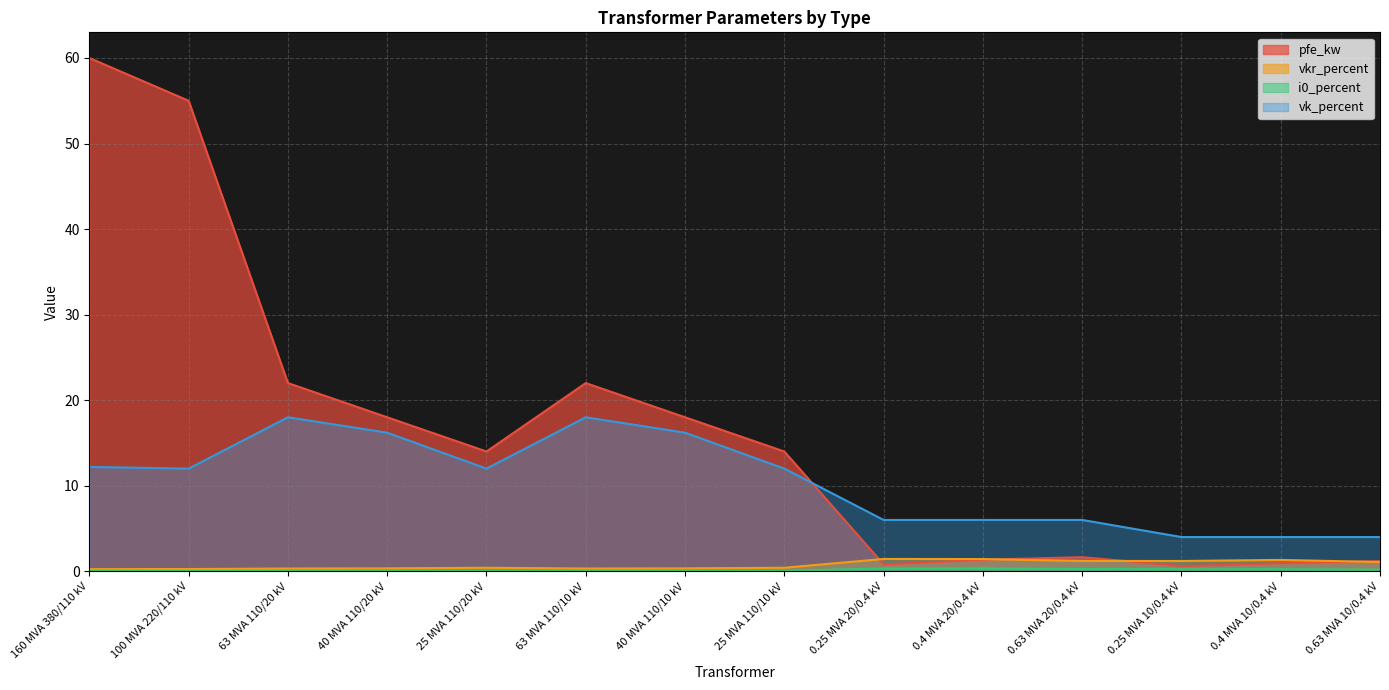

What is the difference between the highest and lowest values at 40 MVA 110/10 kV?

17.9